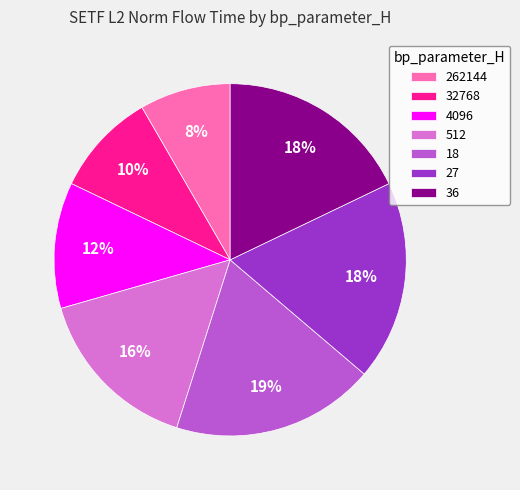

Is there a majority slice in this chart?

No